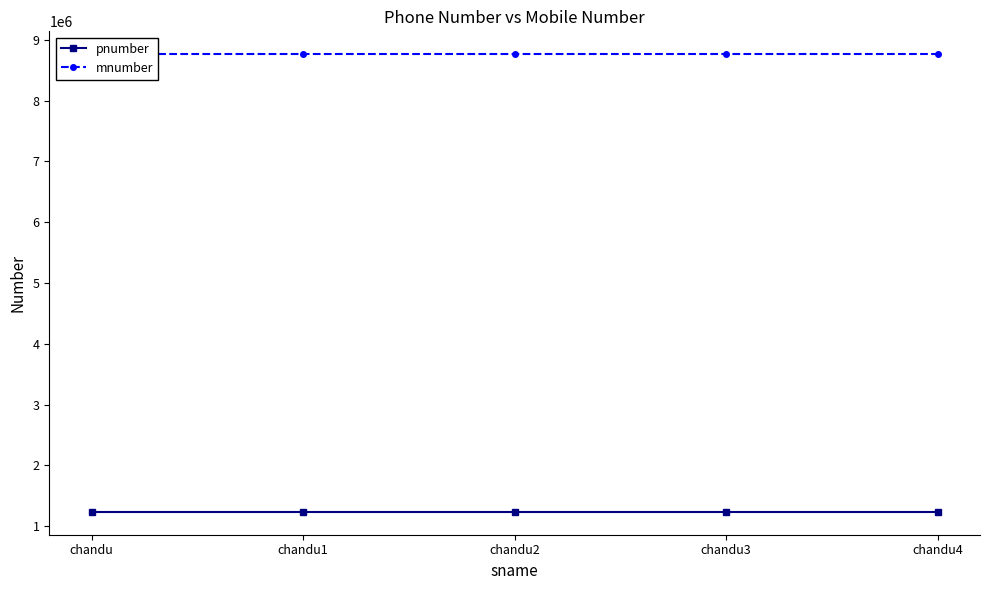

True or false: mnumber and pnumber intersect in this chart.

False